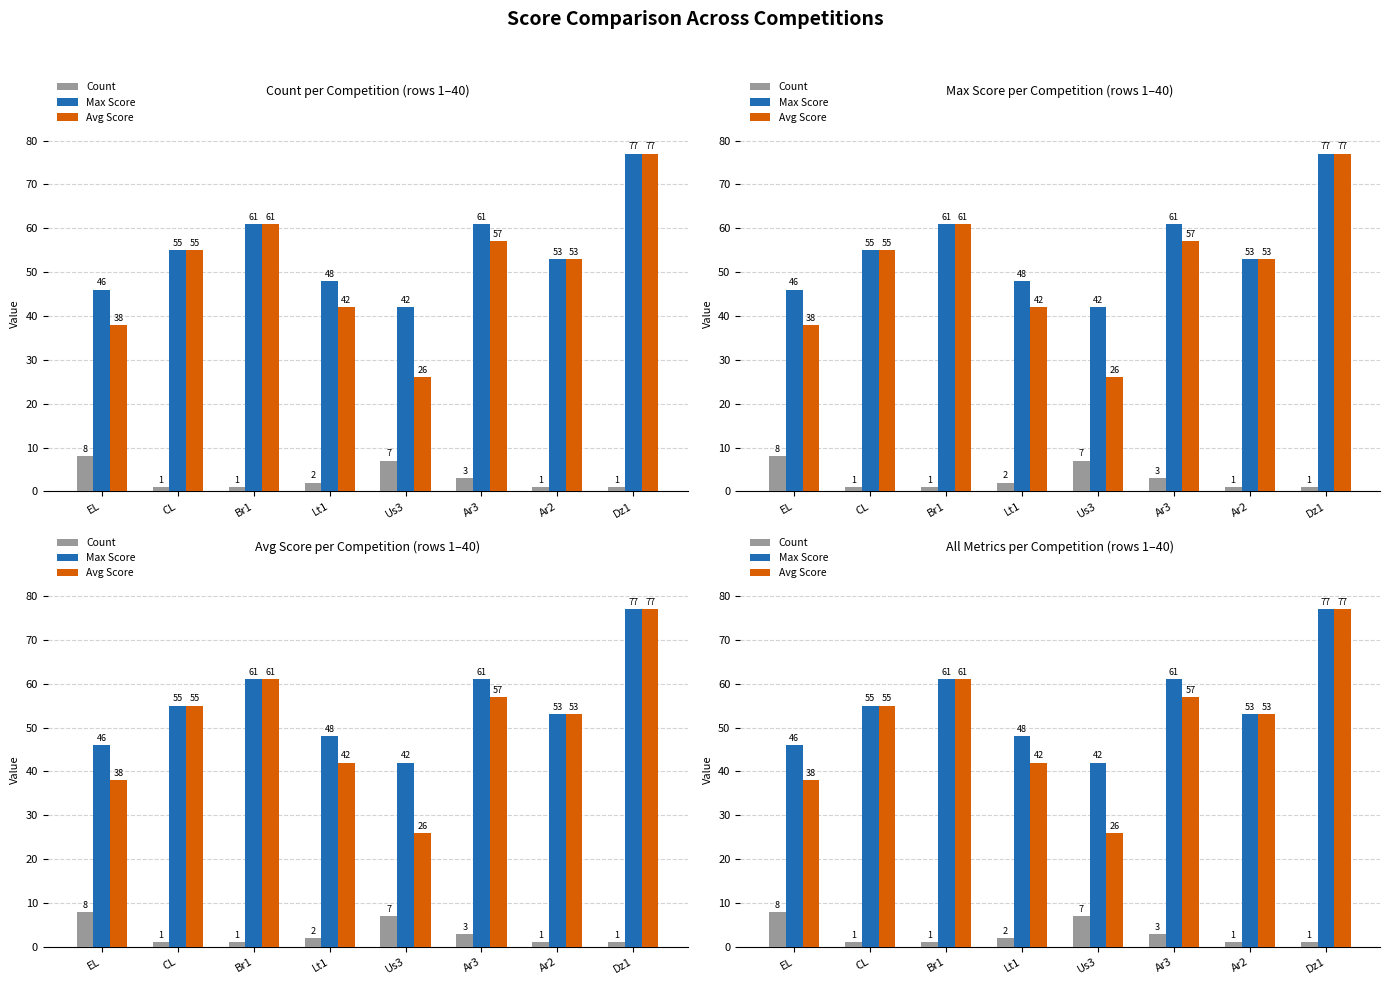

Which category has the lowest value across all series?

CL